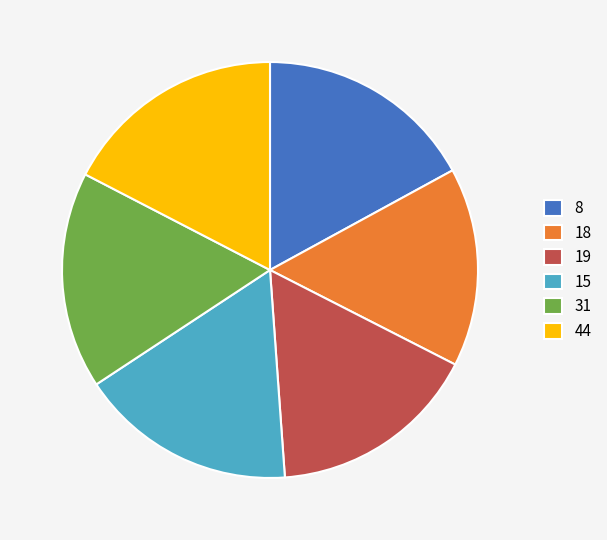

True or false: 8 accounts for 17% of the total.

True